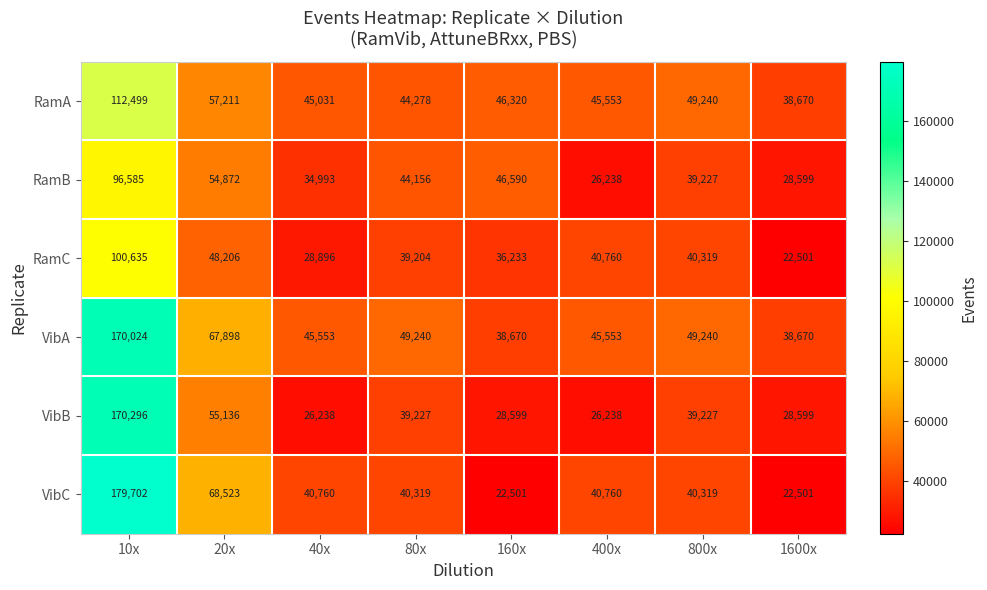

Read the RamC value at 80x, to the nearest 100.

39200